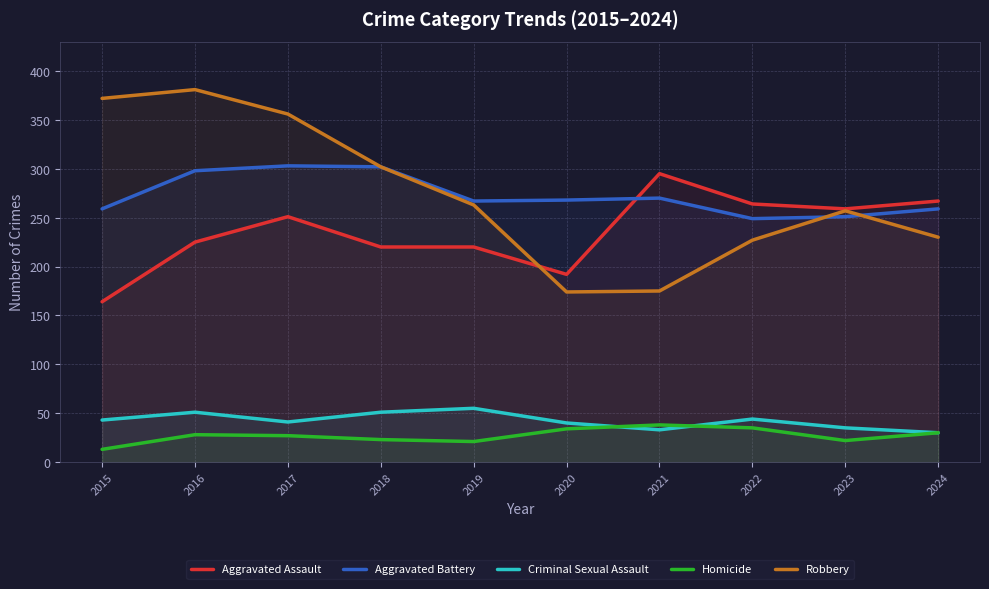

Rank the series by their maximum value, from highest to lowest.

Robbery, Aggravated Battery, Aggravated Assault, Criminal Sexual Assault, Homicide